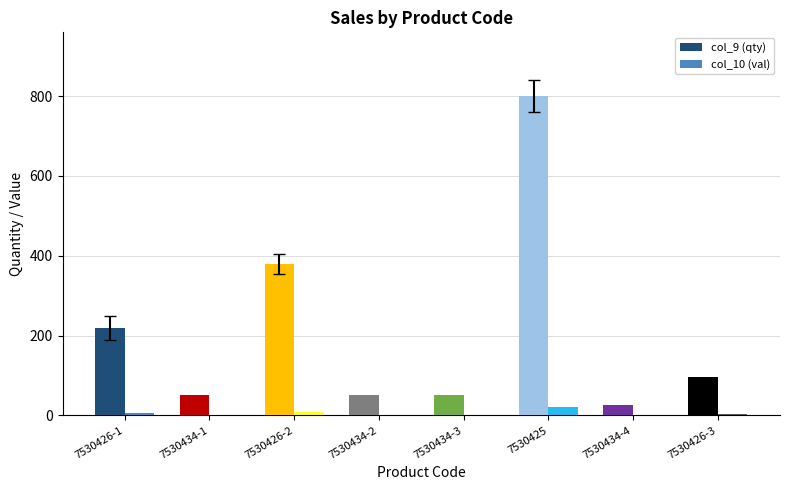

What is the sum of all col_10 (val) values?

41.8